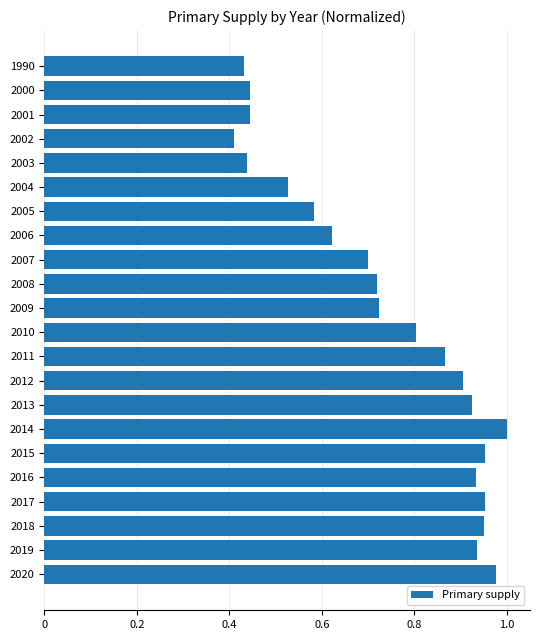

True or false: the data shows 0.7 at 2014.

False